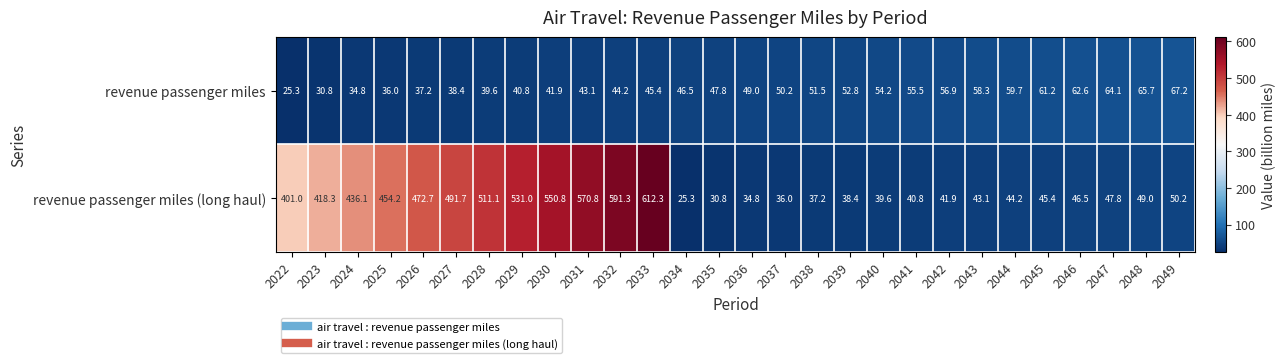

What is the minimum value shown in the chart?

25.3